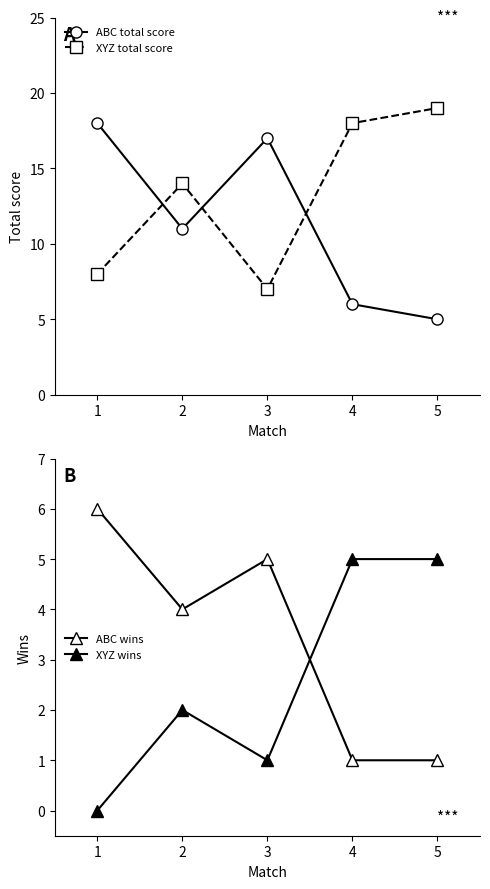

Reading left to right, what are all the values shown in this chart?

ABC total score: 18	11	17	6	5
XYZ total score: 8	14	7	18	19
ABC wins: 6	4	5	1	1
XYZ wins: 0	2	1	5	5